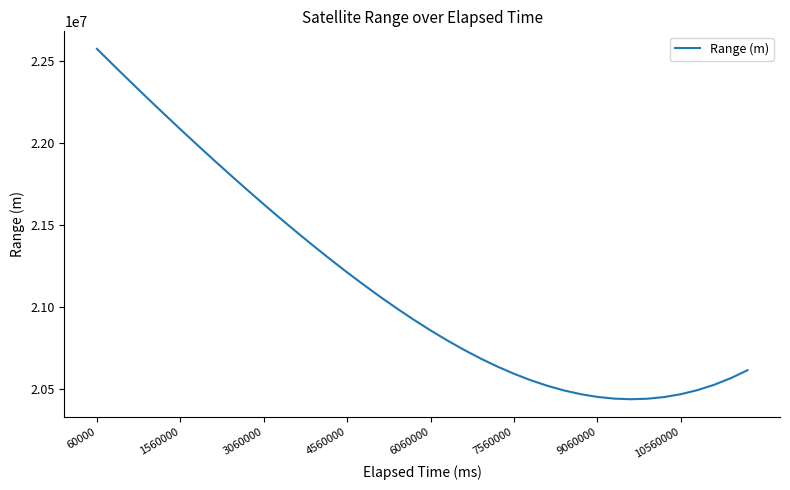

What is the difference between the maximum and minimum values?

2132444.1